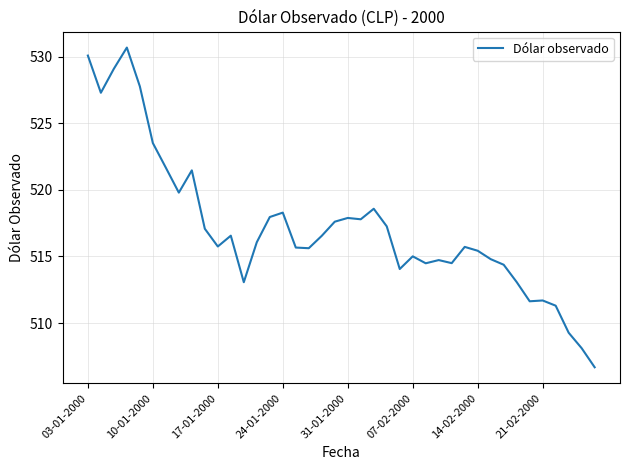

What is the greatest value displayed?

530.7